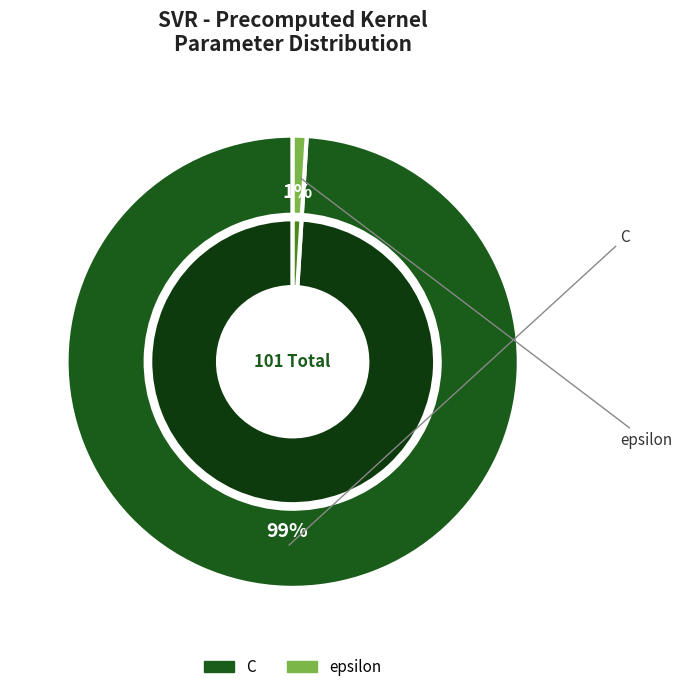

Is it true that epsilon is 11% of the pie?

False